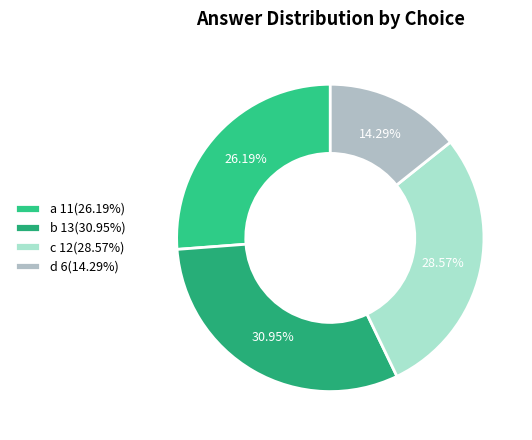

True or false: a accounts for 36% of the total.

False